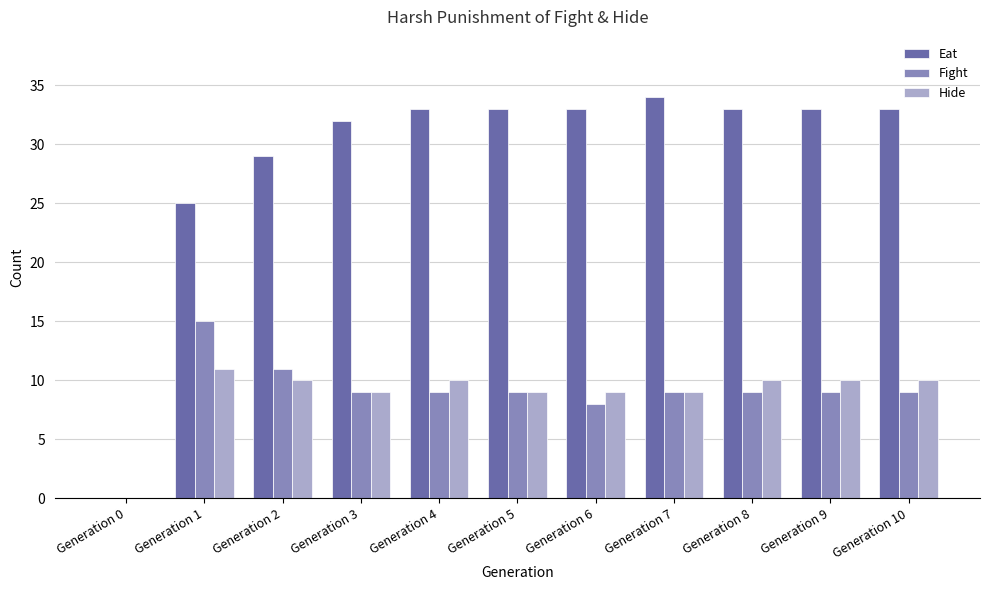

Reading left to right, what are all the values shown in this chart?

Eat: 0	25	29	32	33	33	33	34	33	33	33
Fight: 0	15	11	9	9	9	8	9	9	9	9
Hide: 0	11	10	9	10	9	9	9	10	10	10